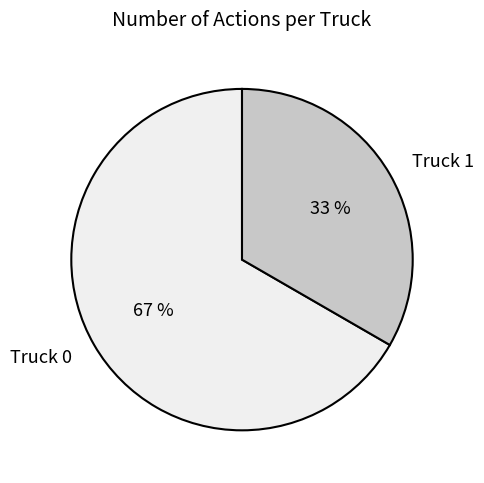

The Truck 1 slice represents 39% of the pie. True or false?

False